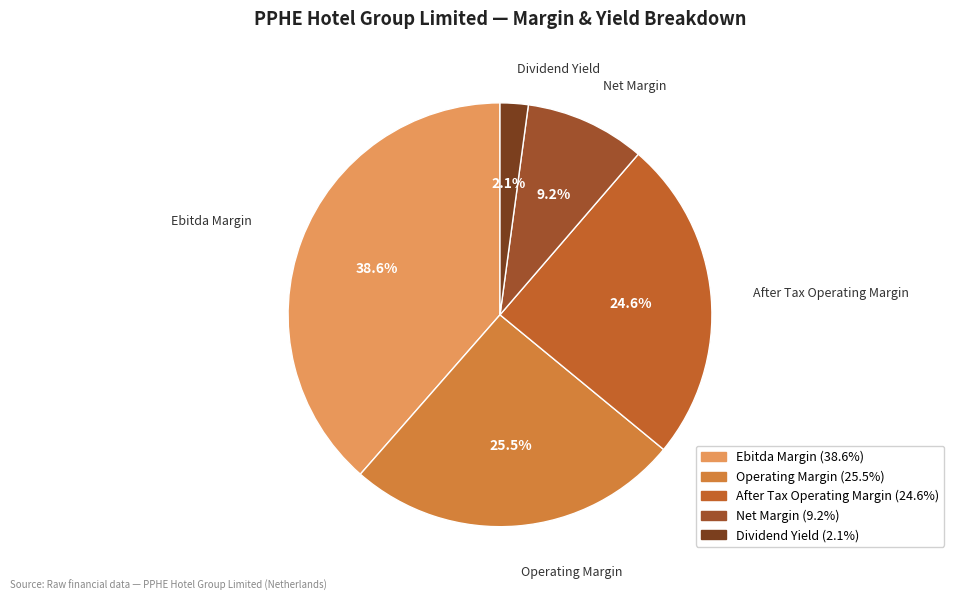

How many slices are in this pie chart?

5